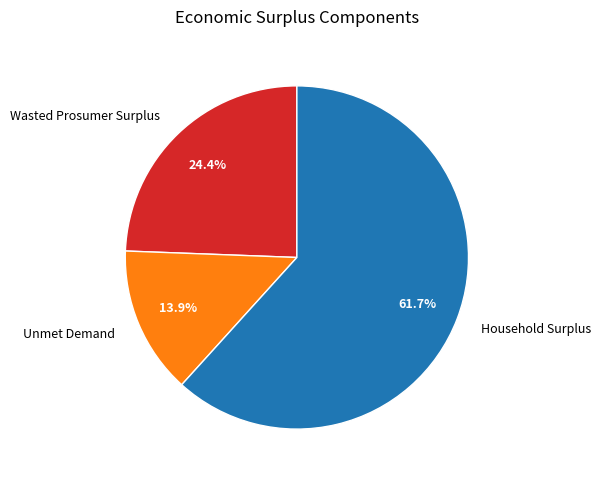

Rank the categories by value from lowest to highest.

Unmet Demand, Wasted Prosumer Surplus, Household Surplus